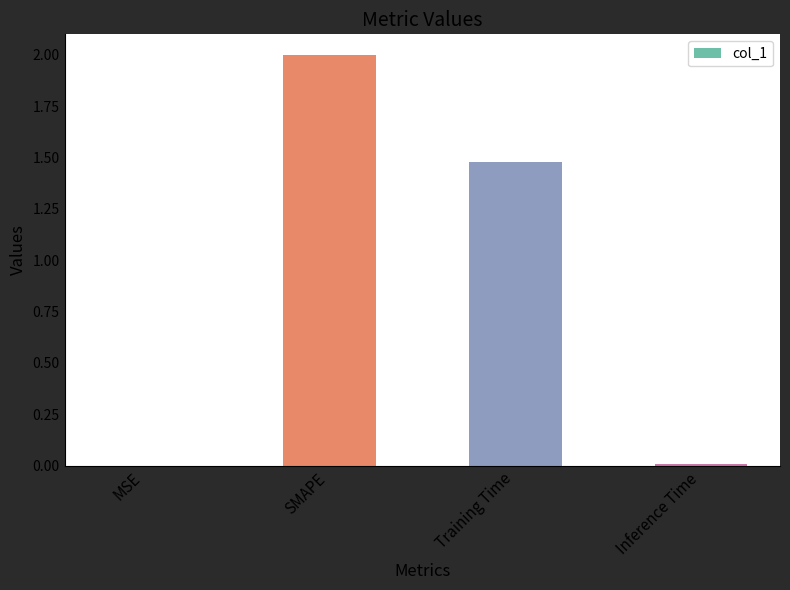

Between MSE and Training Time, which is larger?

Training Time